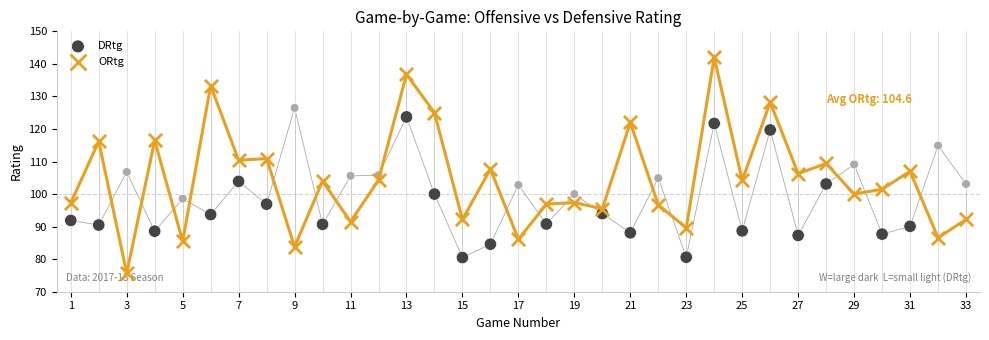

Which series contains the lowest Y value?

ORtg